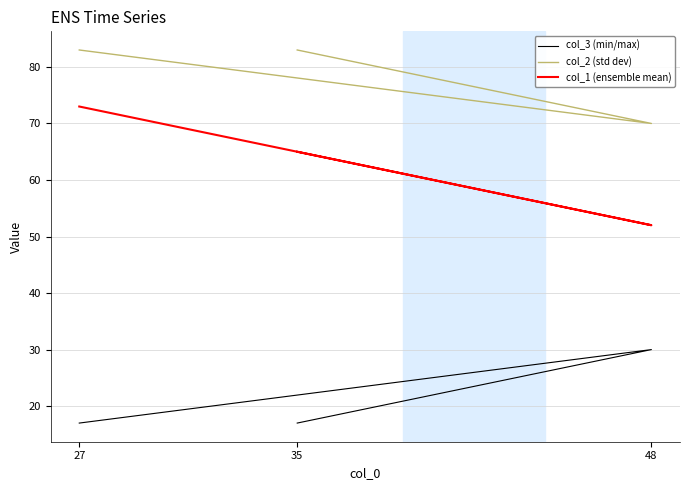

How many lines are shown in the chart?

3